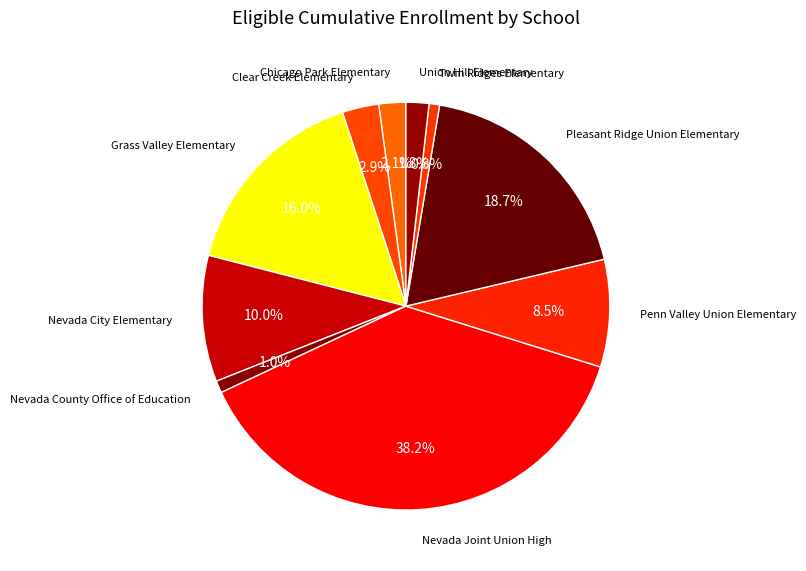

Which category has the biggest portion of the pie?

Nevada Joint Union High